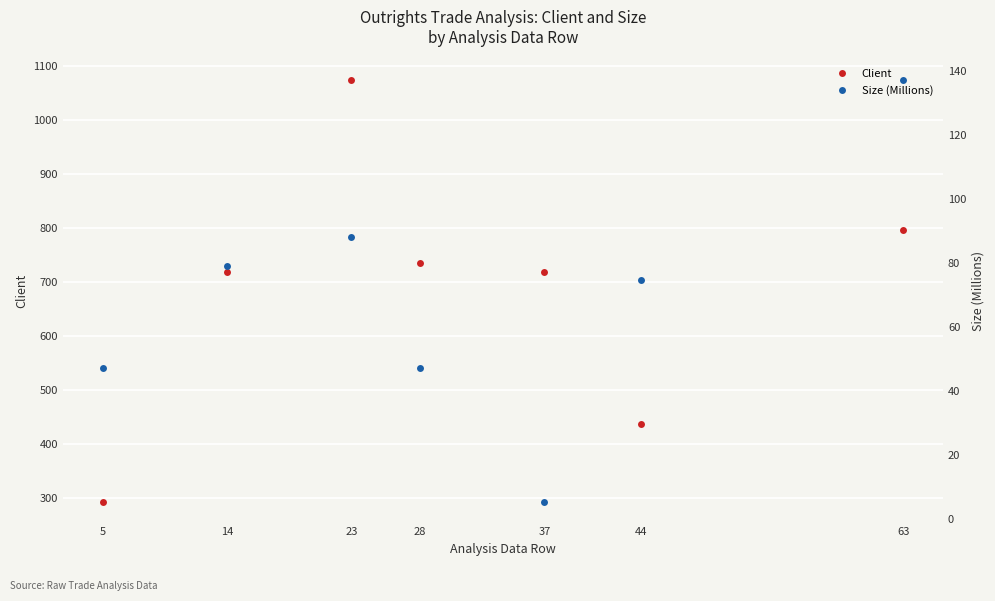

Which category has the lowest value in the Size (Millions) series?

37